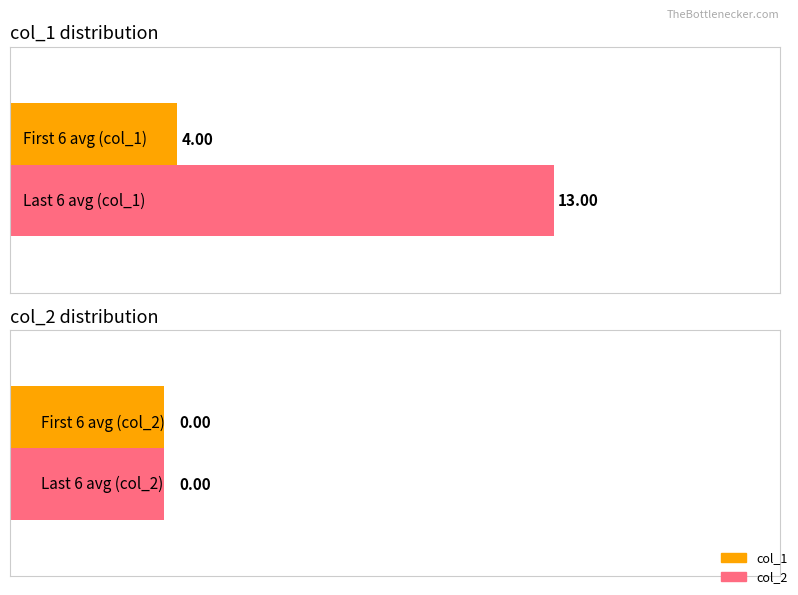

How many series are shown in this chart?

2